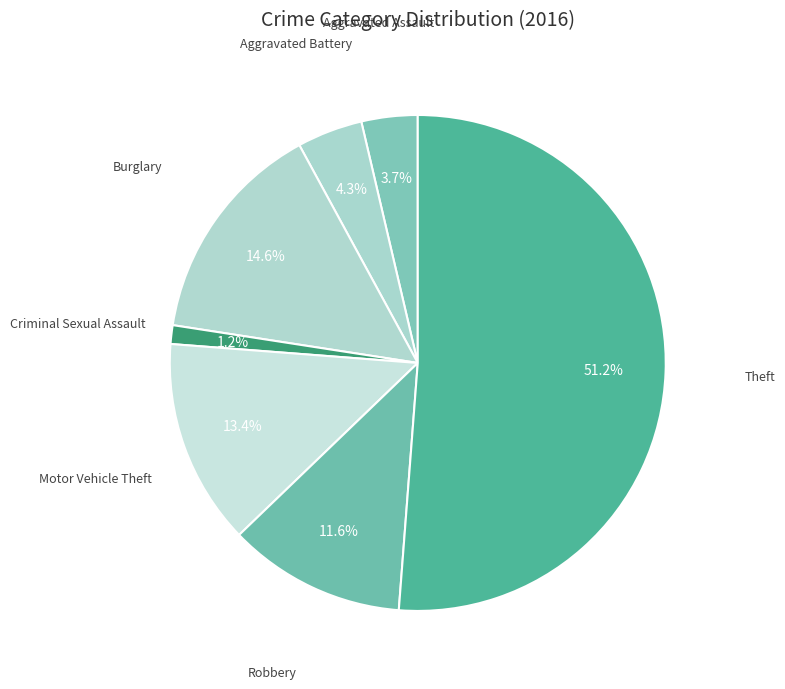

How many slices are in this pie chart?

7